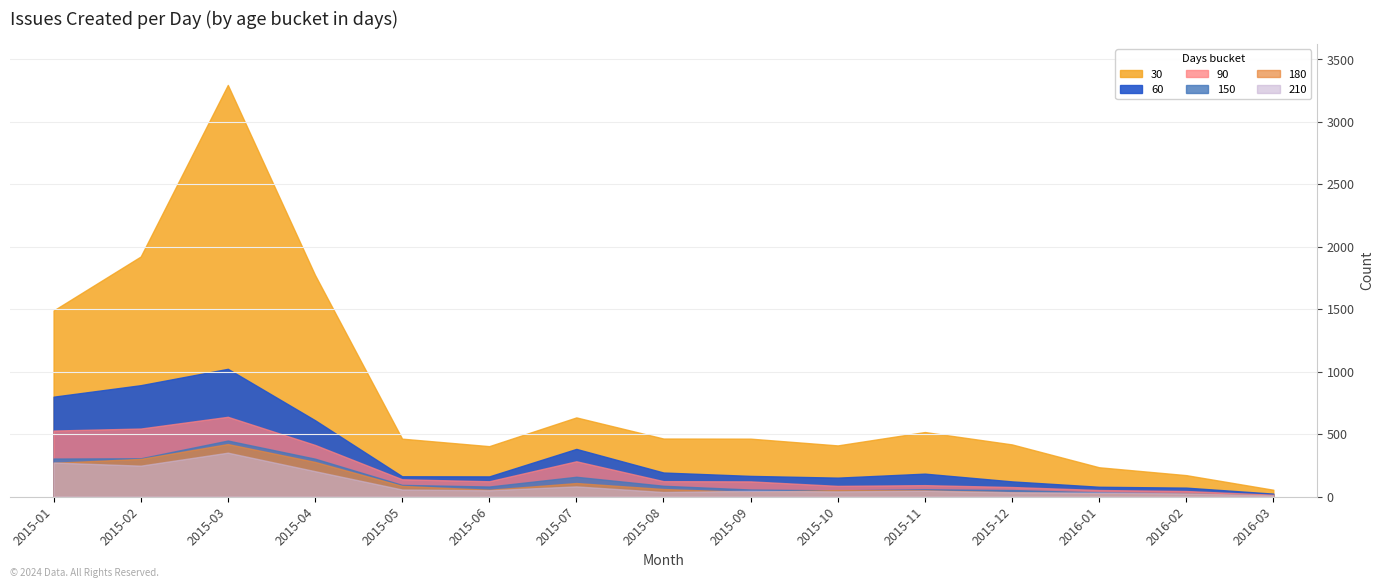

Reading left to right, extract all data points from this chart.

30: 2015-01=1489	2015-02=1921	2015-03=3294	2015-04=1774	2015-05=463	2015-06=403	2015-07=633	2015-08=464	2015-09=463	2015-10=409	2015-11=516	2015-12=417	2016-01=234	2016-02=171	2016-03=54
60: 2015-01=799	2015-02=891	2015-03=1022	2015-04=611	2015-05=162	2015-06=161	2015-07=381	2015-08=192	2015-09=165	2015-10=151	2015-11=183	2015-12=121	2016-01=78	2016-02=71	2016-03=23
90: 2015-01=528	2015-02=544	2015-03=638	2015-04=413	2015-05=138	2015-06=122	2015-07=282	2015-08=123	2015-09=121	2015-10=85	2015-11=91	2015-12=76	2016-01=52	2016-02=44	2016-03=14
150: 2015-01=304	2015-02=306	2015-03=448	2015-04=303	2015-05=93	2015-06=80	2015-07=158	2015-08=86	2015-09=56	2015-10=49	2015-11=58	2015-12=52	2016-01=33	2016-02=24	2016-03=7
180: 2015-01=270	2015-02=301	2015-03=420	2015-04=277	2015-05=85	2015-06=54	2015-07=108	2015-08=60	2015-09=36	2015-10=52	2015-11=49	2015-12=34	2016-01=25	2016-02=23	2016-03=10
210: 2015-01=272	2015-02=247	2015-03=351	2015-04=203	2015-05=56	2015-06=50	2015-07=81	2015-08=36	2015-09=45	2015-10=41	2015-11=46	2015-12=34	2016-01=31	2016-02=24	2016-03=9